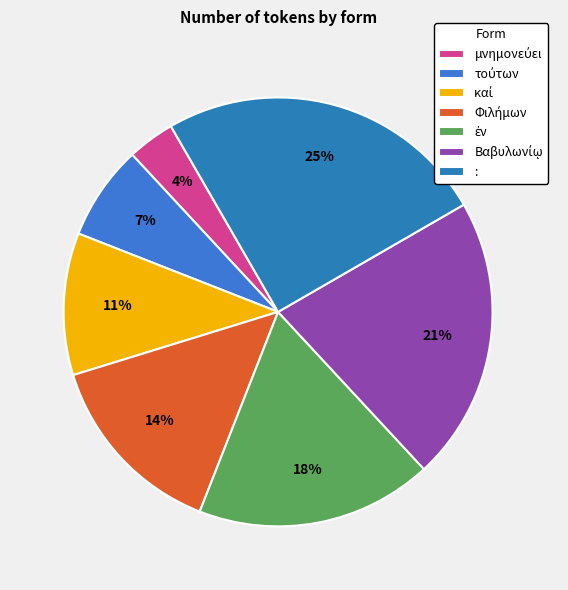

How many slices are in this pie chart?

7